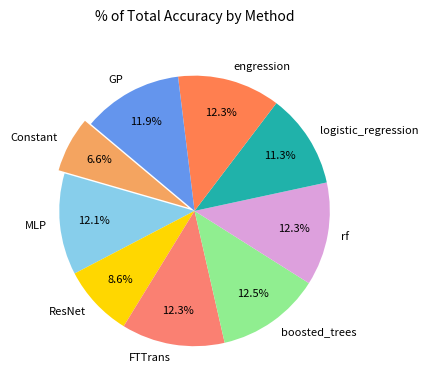

To the nearest percent, what is the average slice percentage?

11%